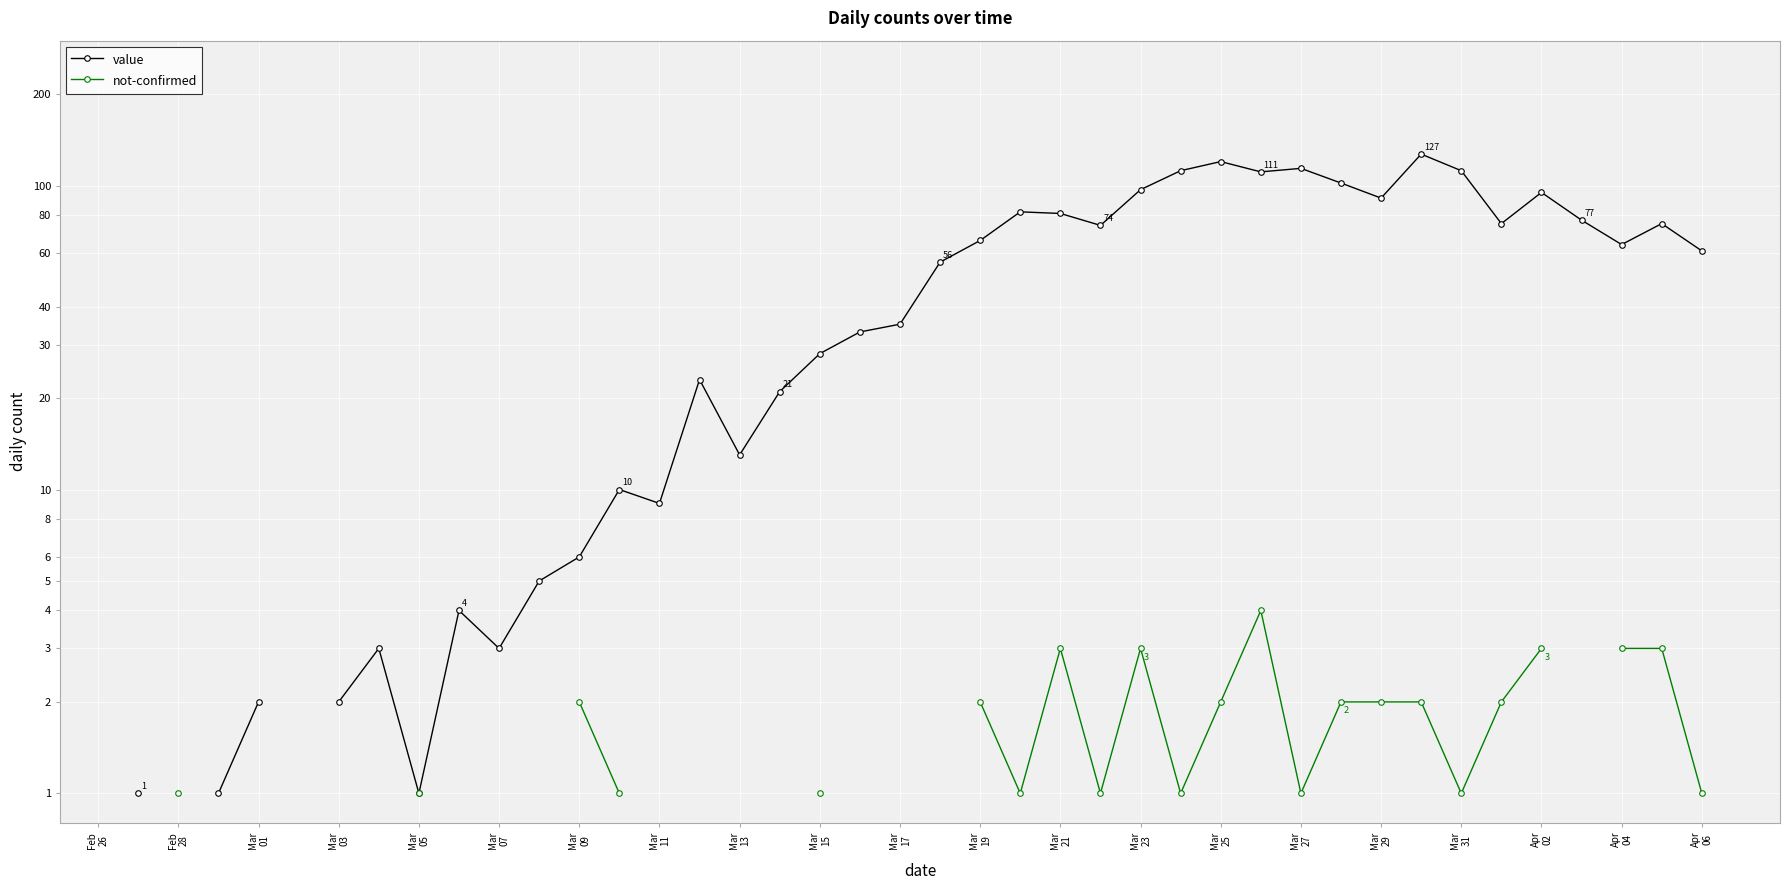

List the series in order of their overall mean, highest first.

value, not-confirmed